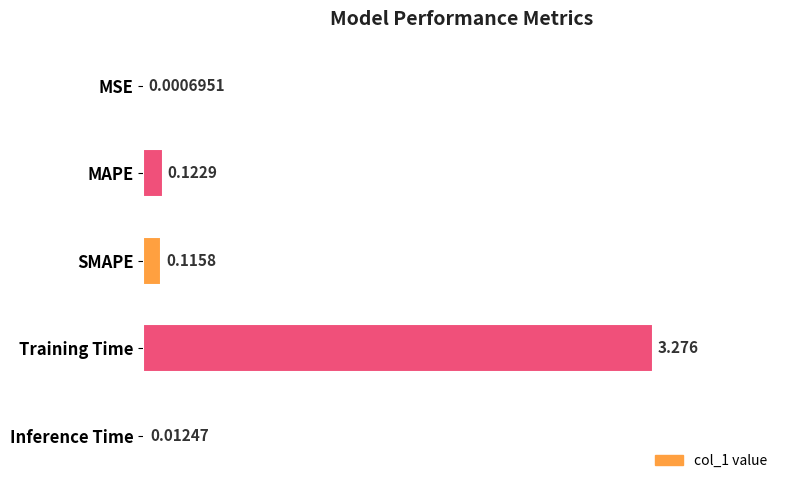

Where is the data nearest to the value 1?

MAPE